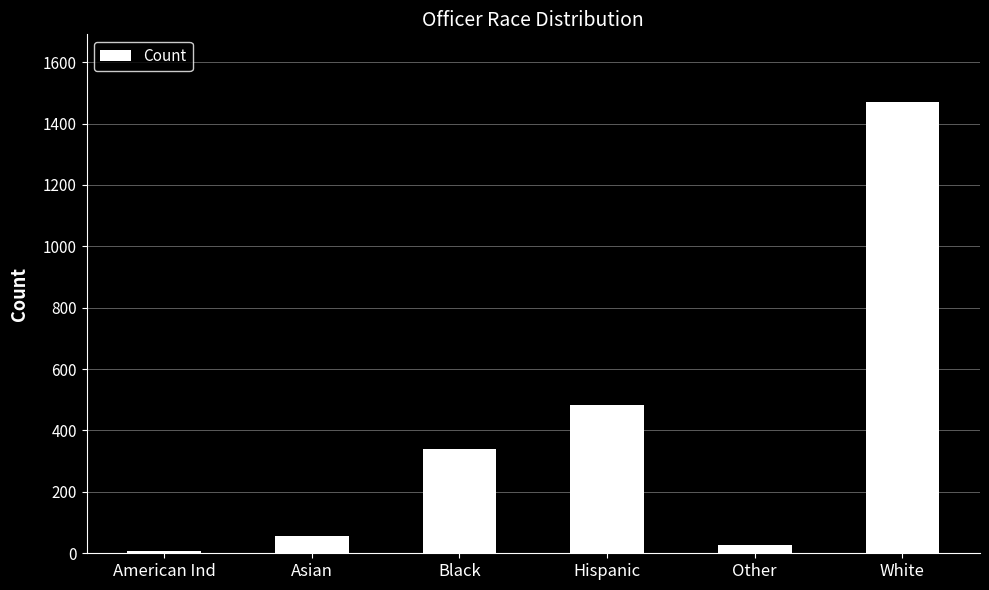

Rank the categories by value from lowest to highest.

American Ind, Other, Asian, Black, Hispanic, White